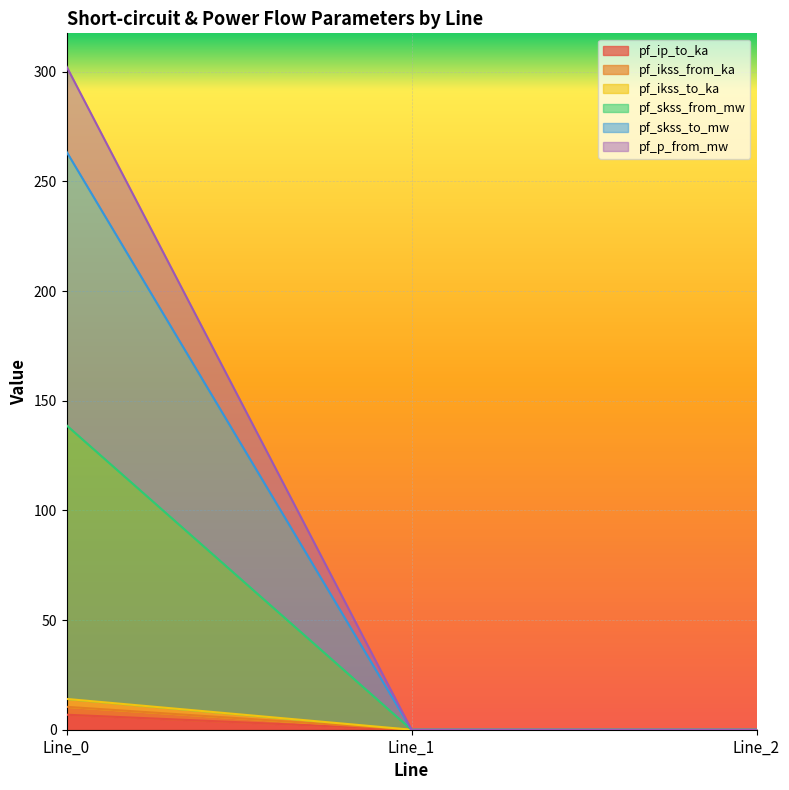

True or false: pf_skss_from_mw has a value of 0.0 at Line_1.

True